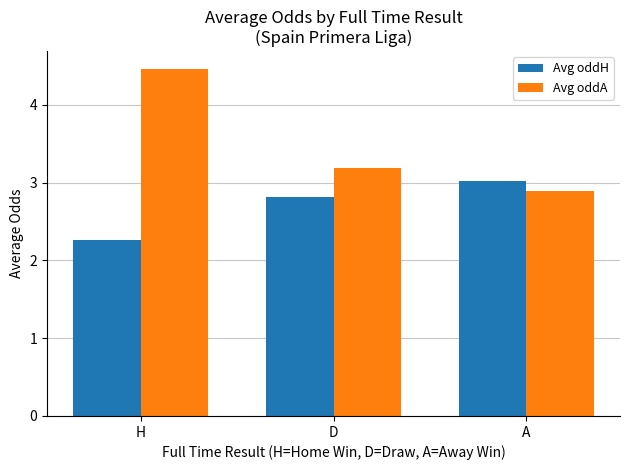

What is the total value across all series at A?

5.9